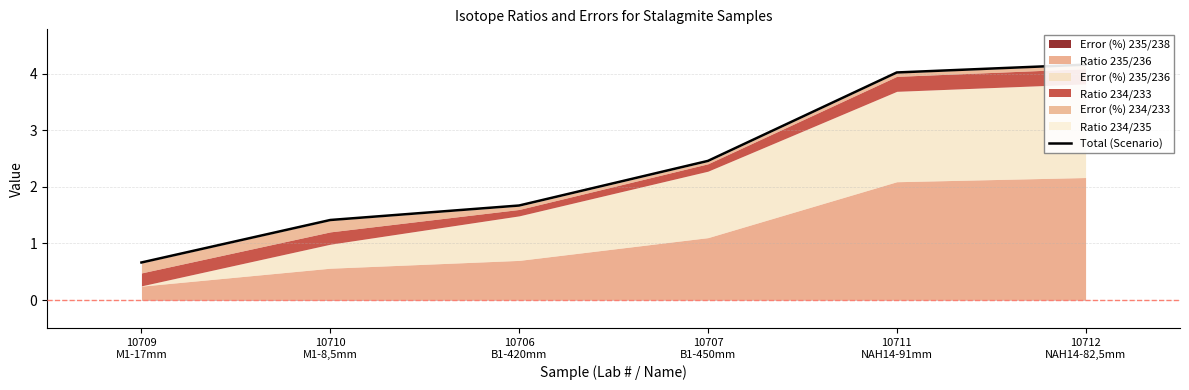

What is the change in value from 10709
M1-17mm to 10712
NAH14-82,5mm?

+3.5